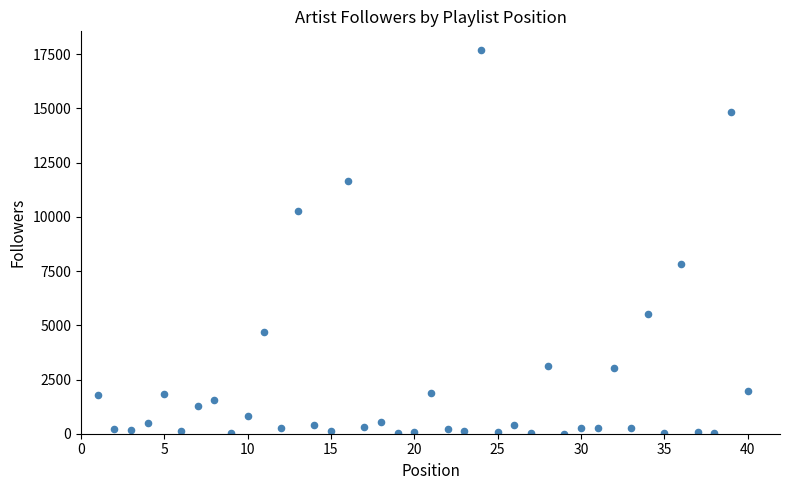

What is the range of X values (max minus min)?

39